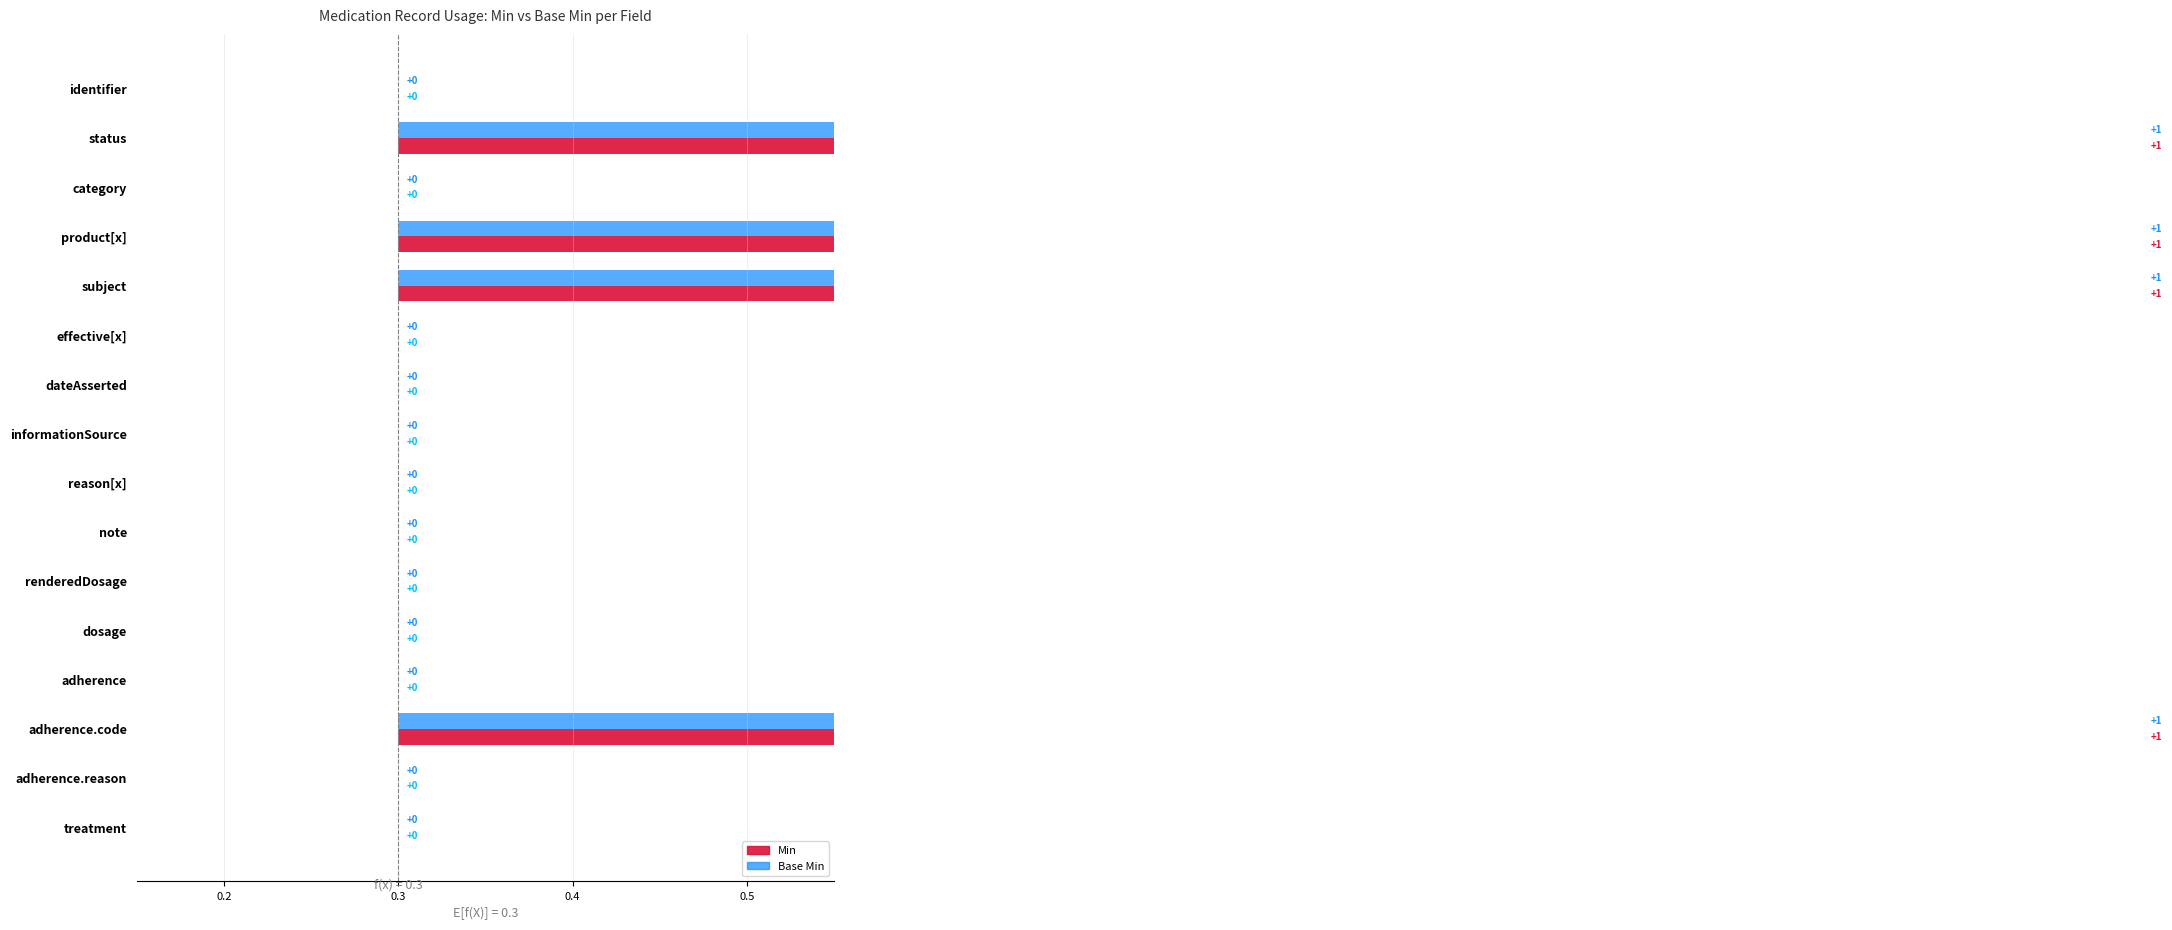

What position from the left is 5?

6